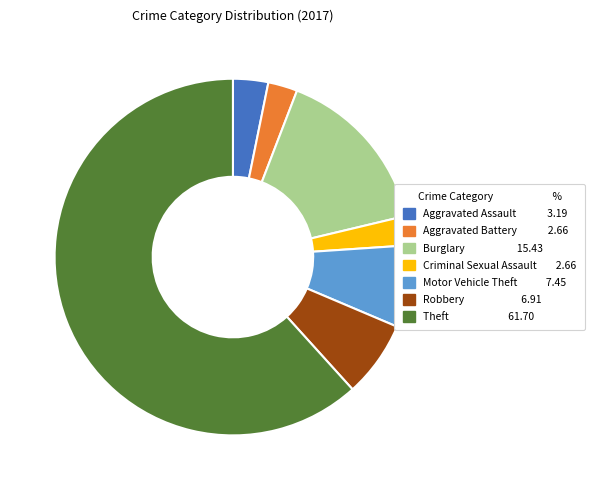

Is the sum of Theft and Burglary greater than half?

Yes